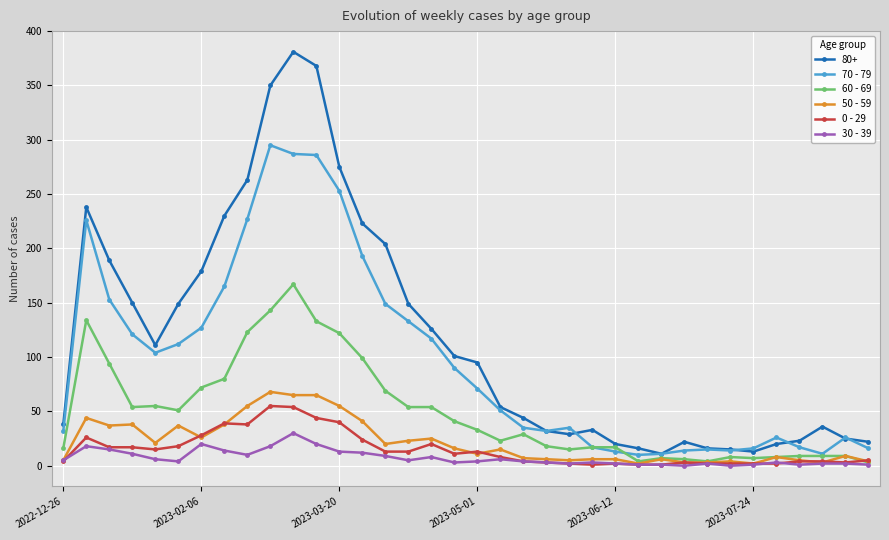

True or false: 60 - 69 has more than 2 points higher than both neighbors.

True